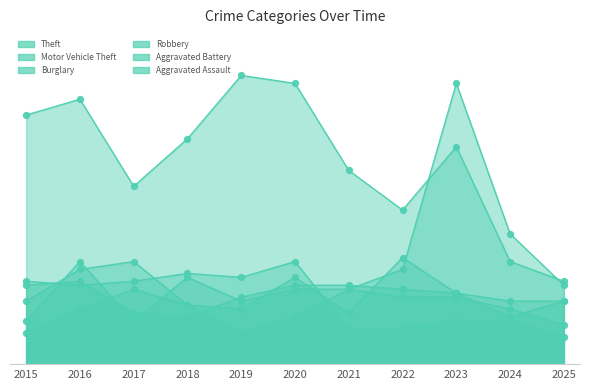

Which series has the largest Y range (max minus min)?

Motor Vehicle Theft